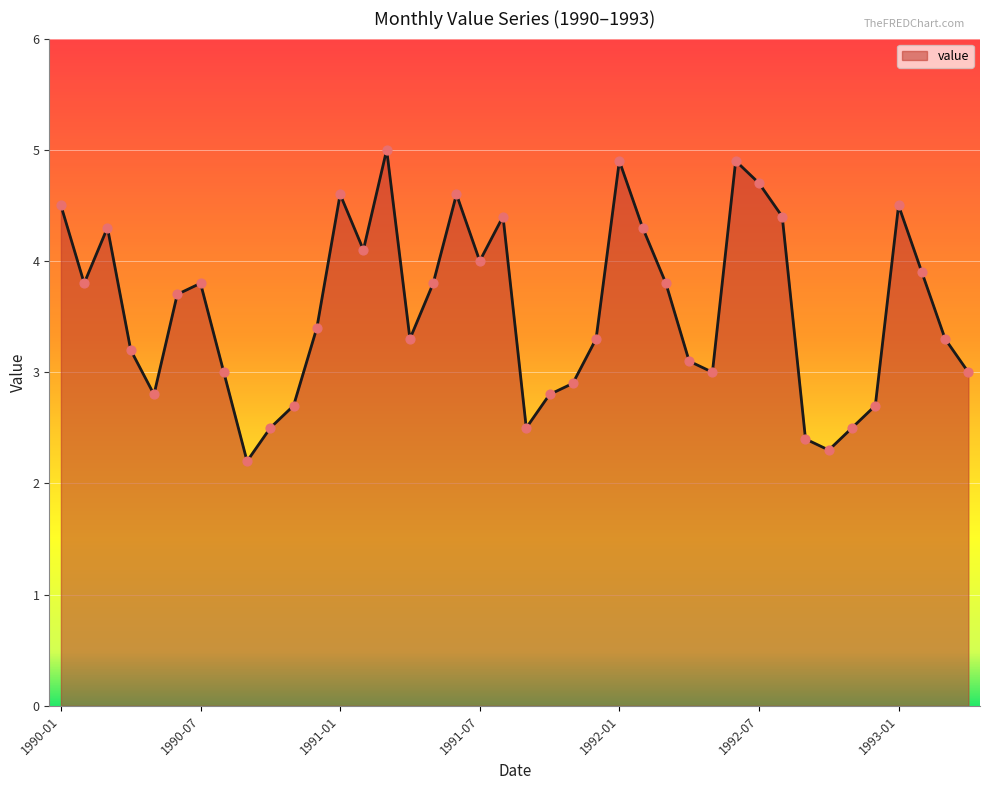

What is the maximum value shown in the chart?

5.0